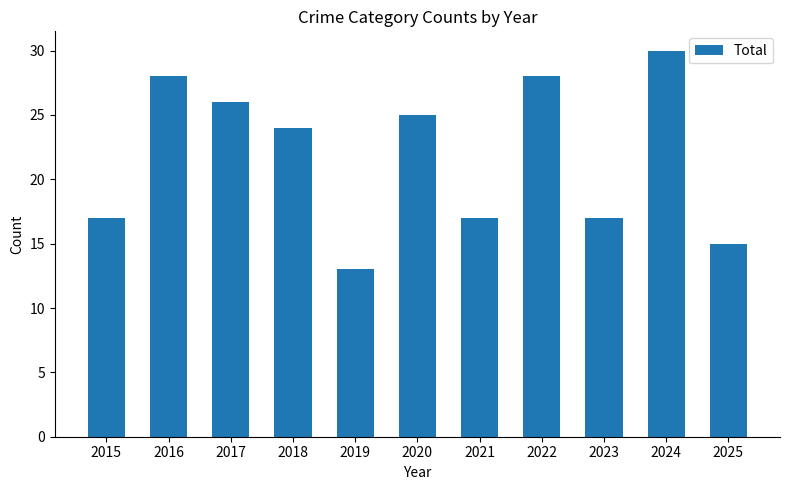

What is the average value?

22